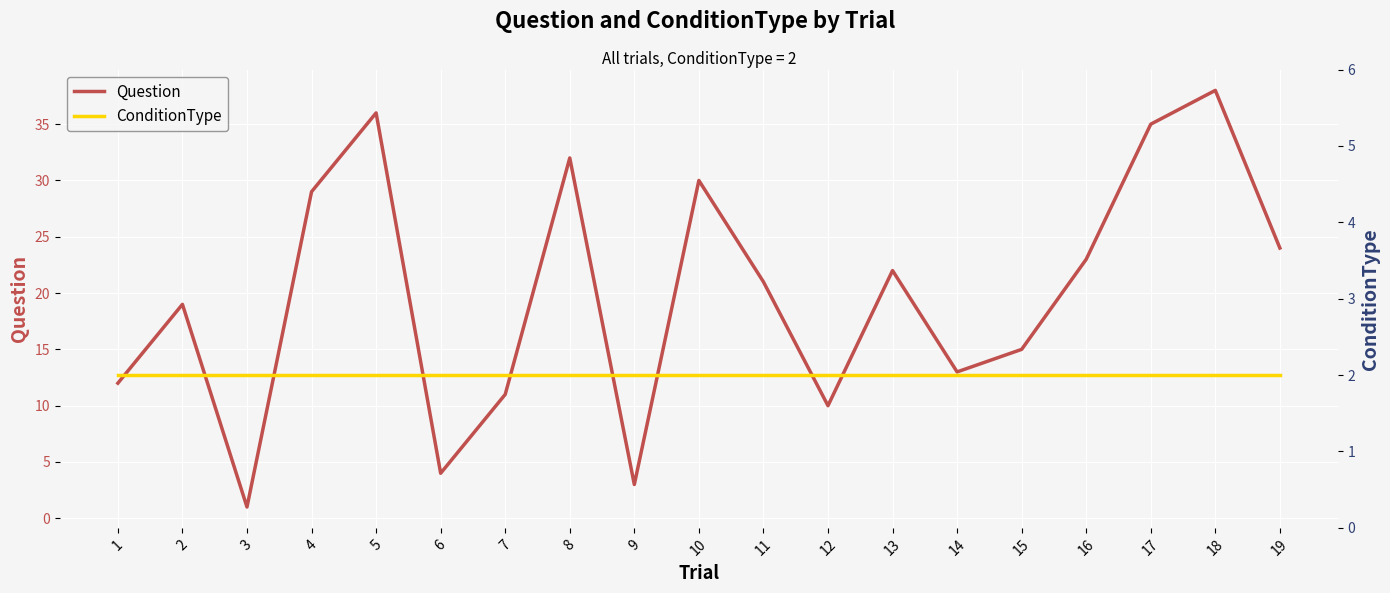

Where is ConditionType nearest to the value 2?

1